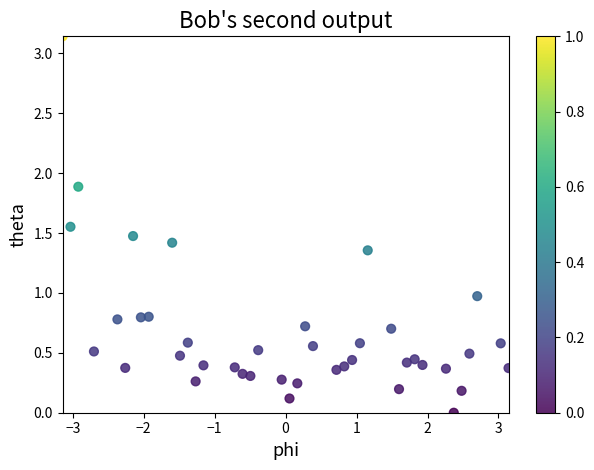

What is the range of X values (max minus min)?

6.3